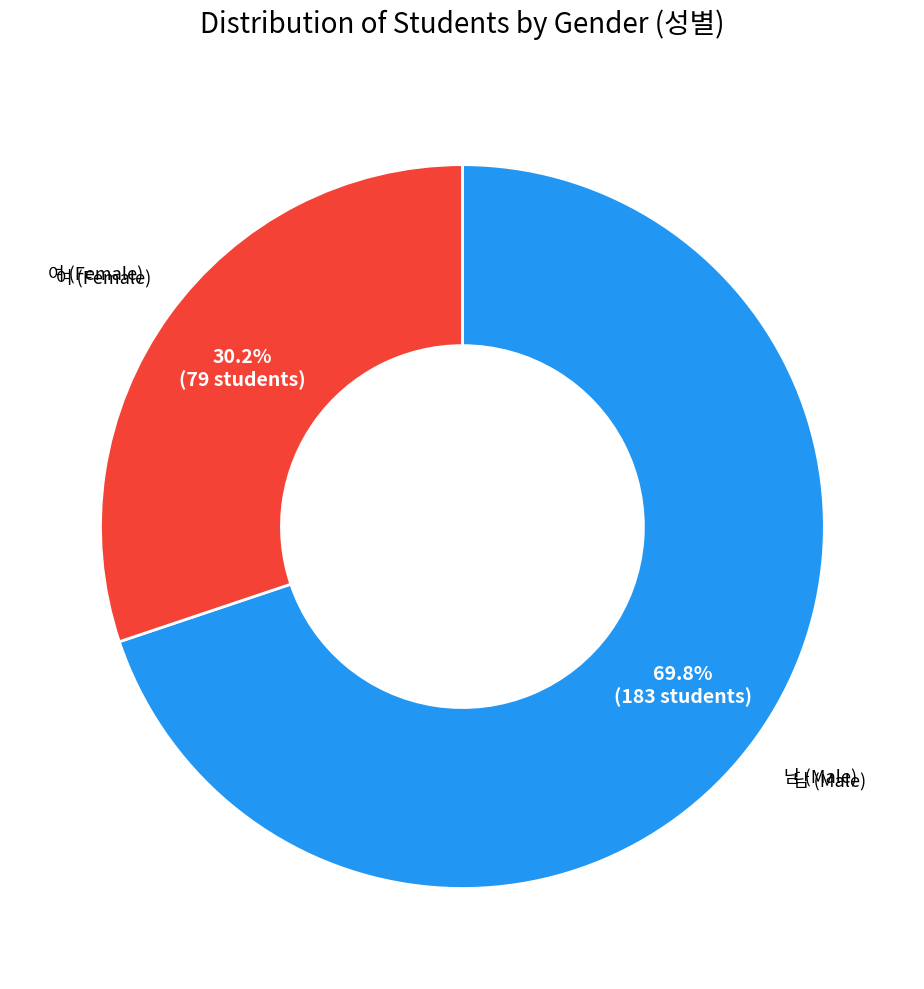

Is there any slice that represents more than half of the pie?

Yes